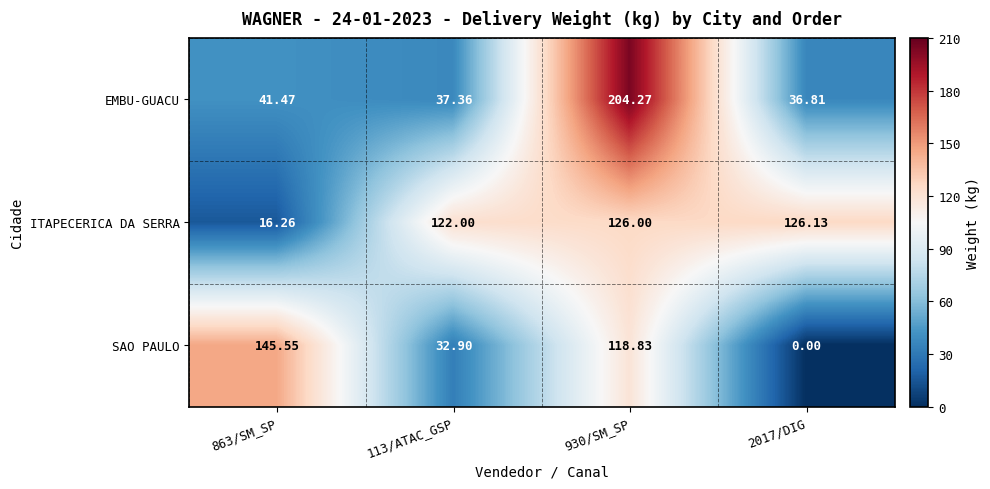

Which series has the largest range (max minus min)?

EMBU-GUACU